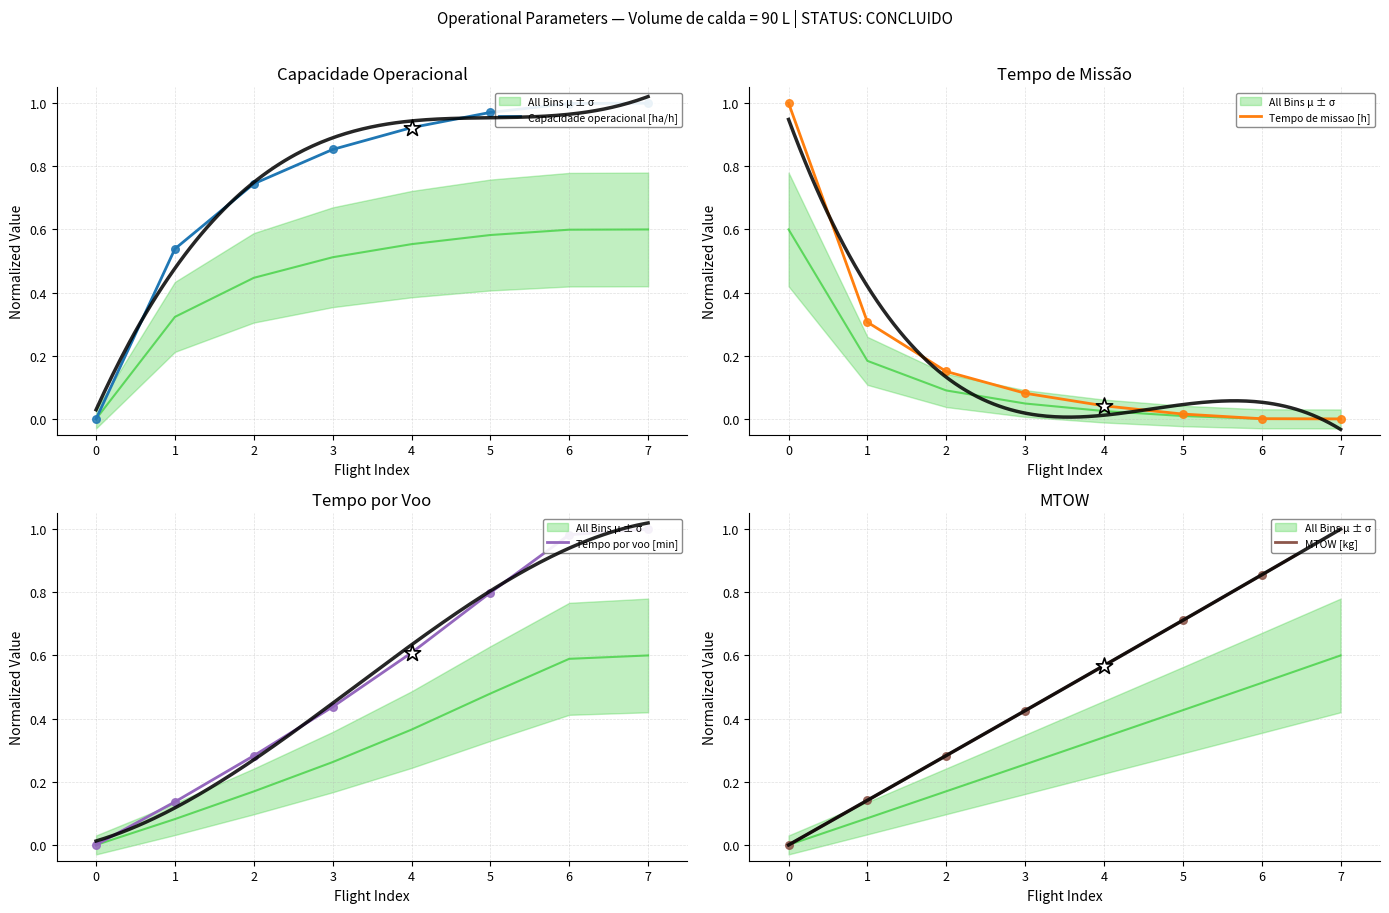

Which series has the largest total across all categories?

Capacidade operacional [ha/h]